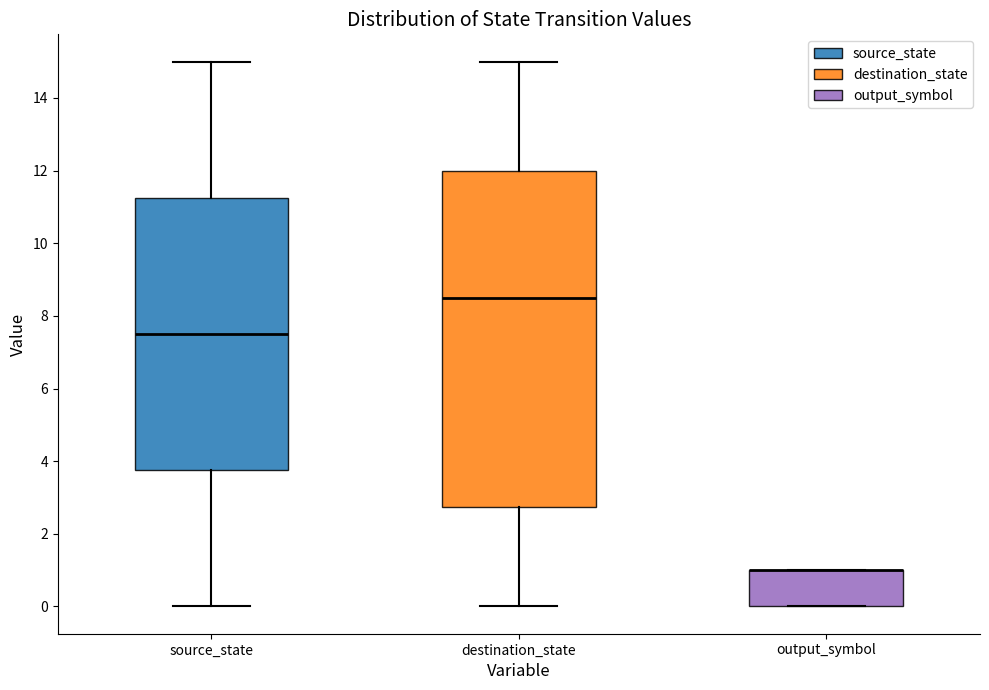

Where does the upper whisker of the box for destination_state end on the y-axis? The values are not printed on the chart, so give them approximately, as read against the axis.

15.0